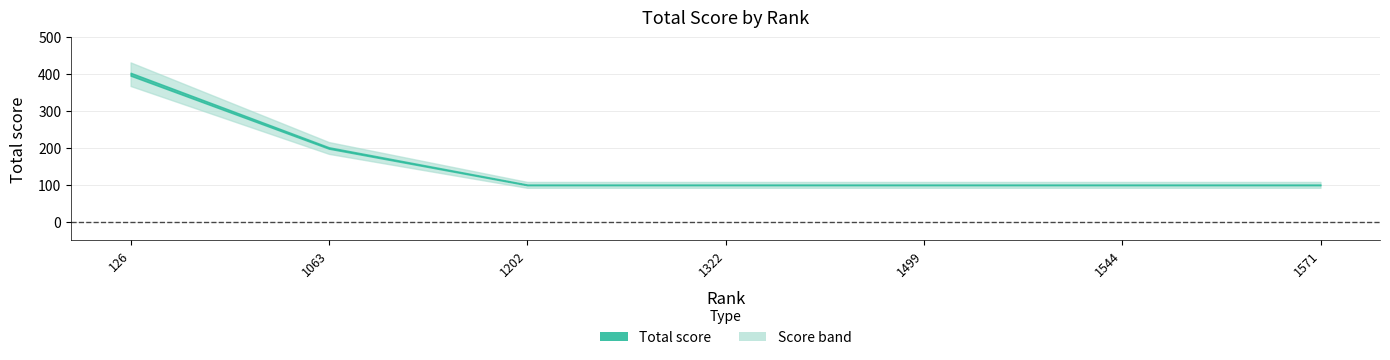

Is it true that the value at 1499 is 34?

False